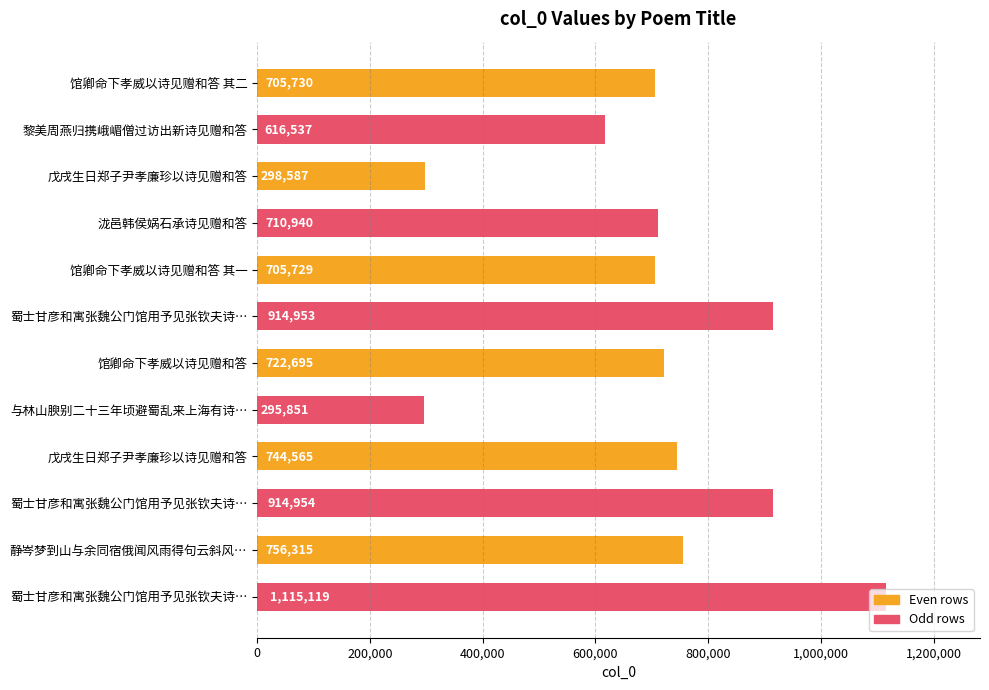

How many bars are there in total?

12